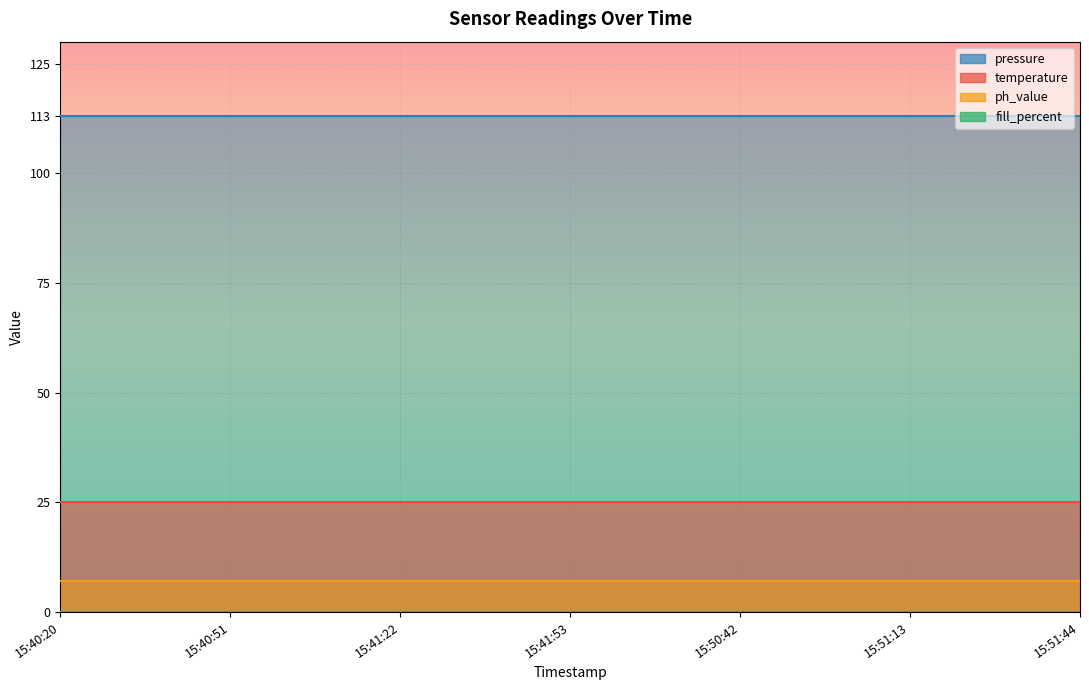

True or false: fill_percent and ph_value intersect in this chart.

False